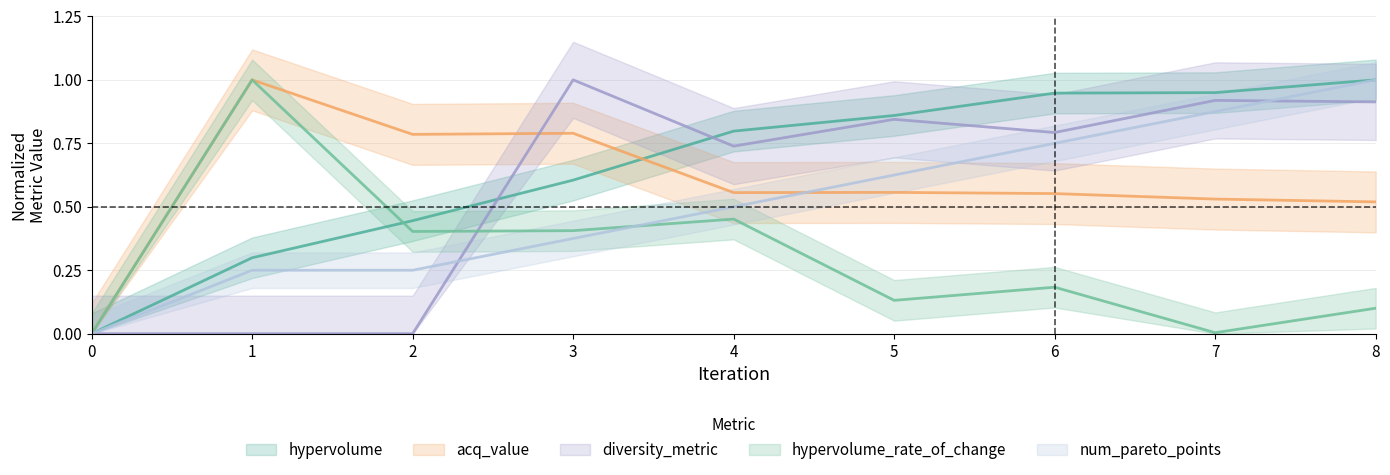

How many data points does each series have?

9